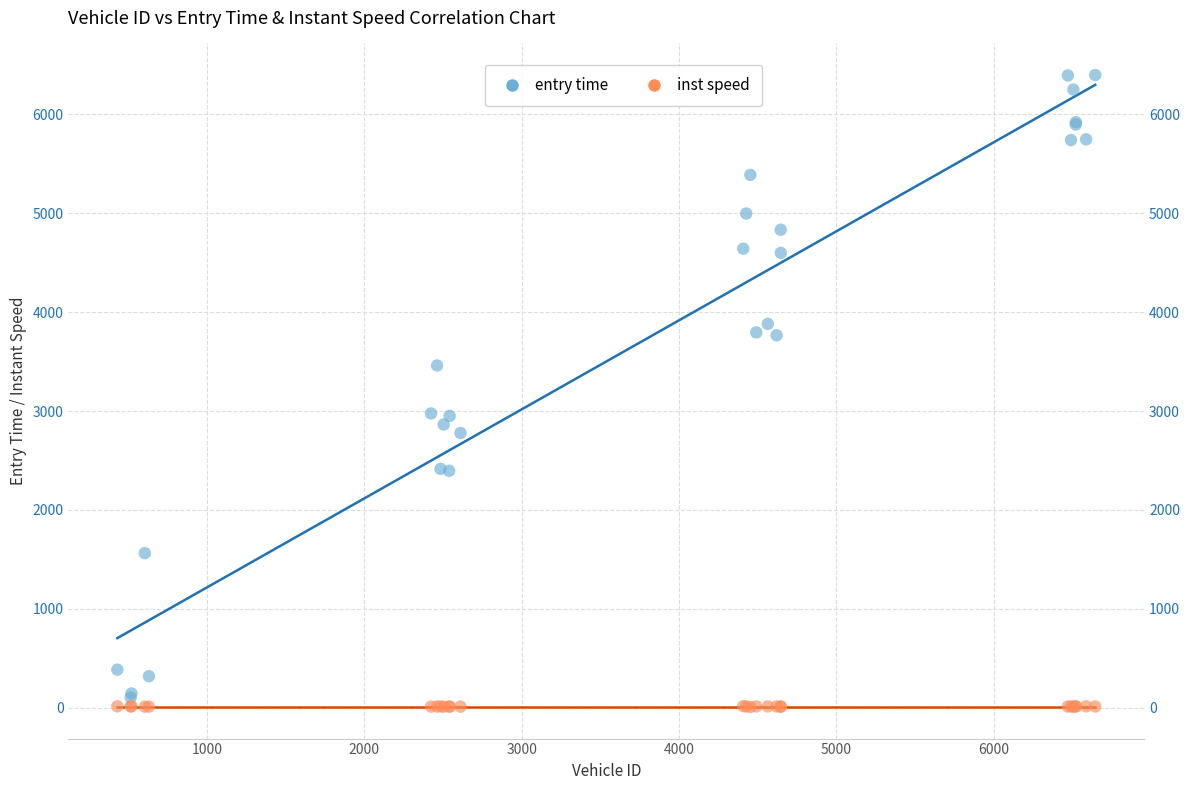

What is the X range (max minus min) for the scatter plot?

6215.0